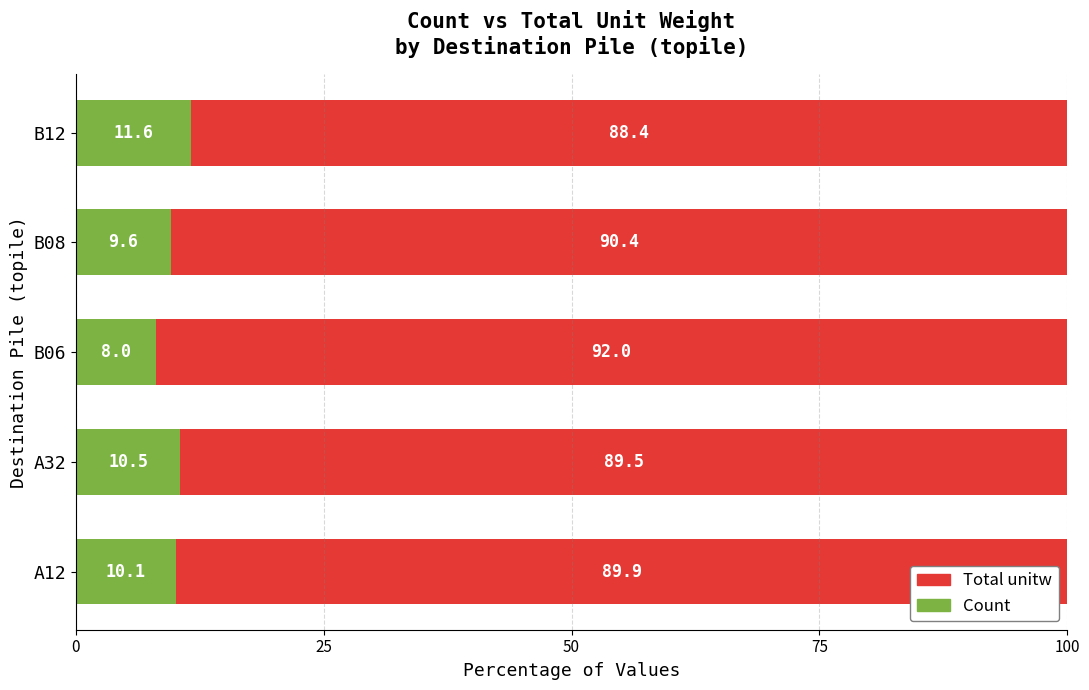

What is the total value across all series at B08?

100.0